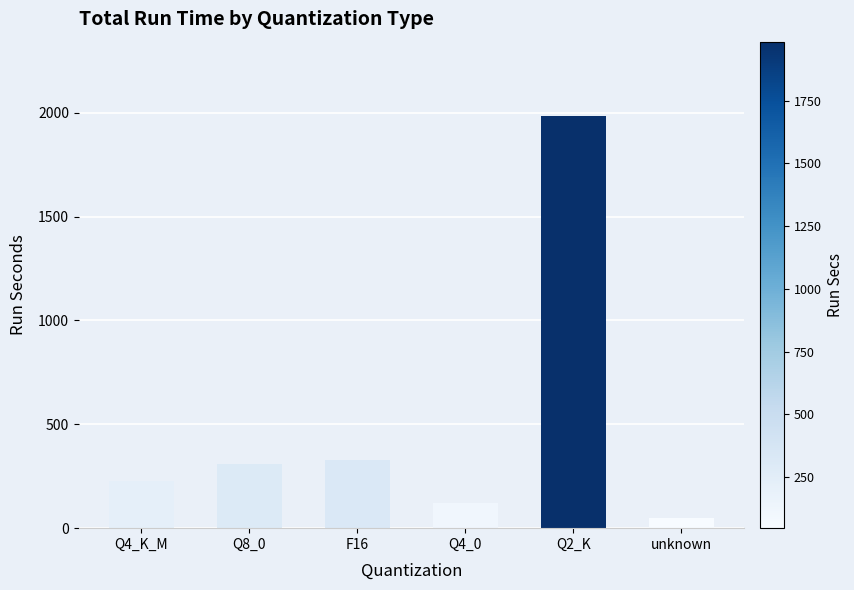

Where does the data first go above 307?

Q8_0